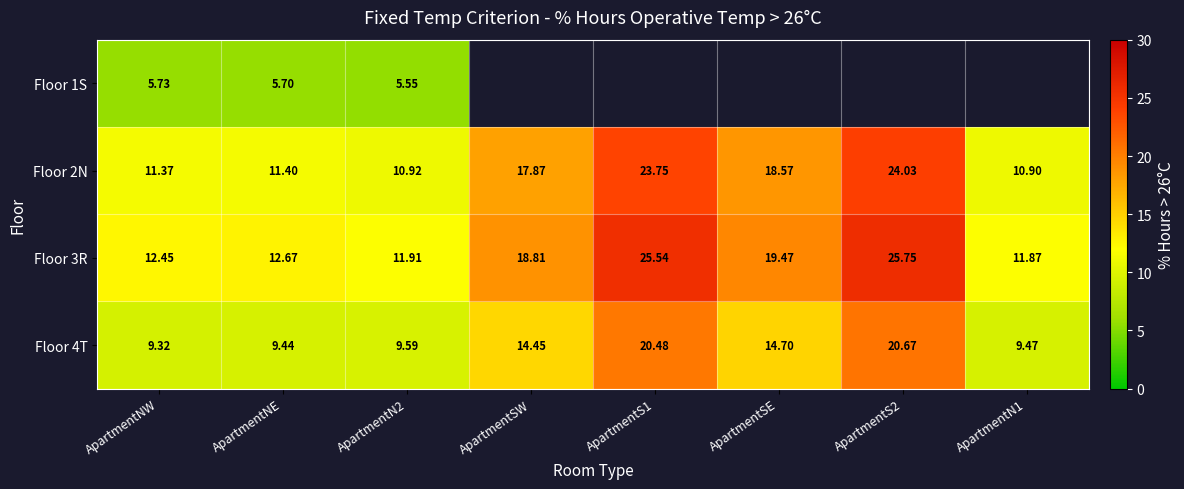

What is the sum of the Floor 2N values at ApartmentSW and ApartmentNE?

29.3